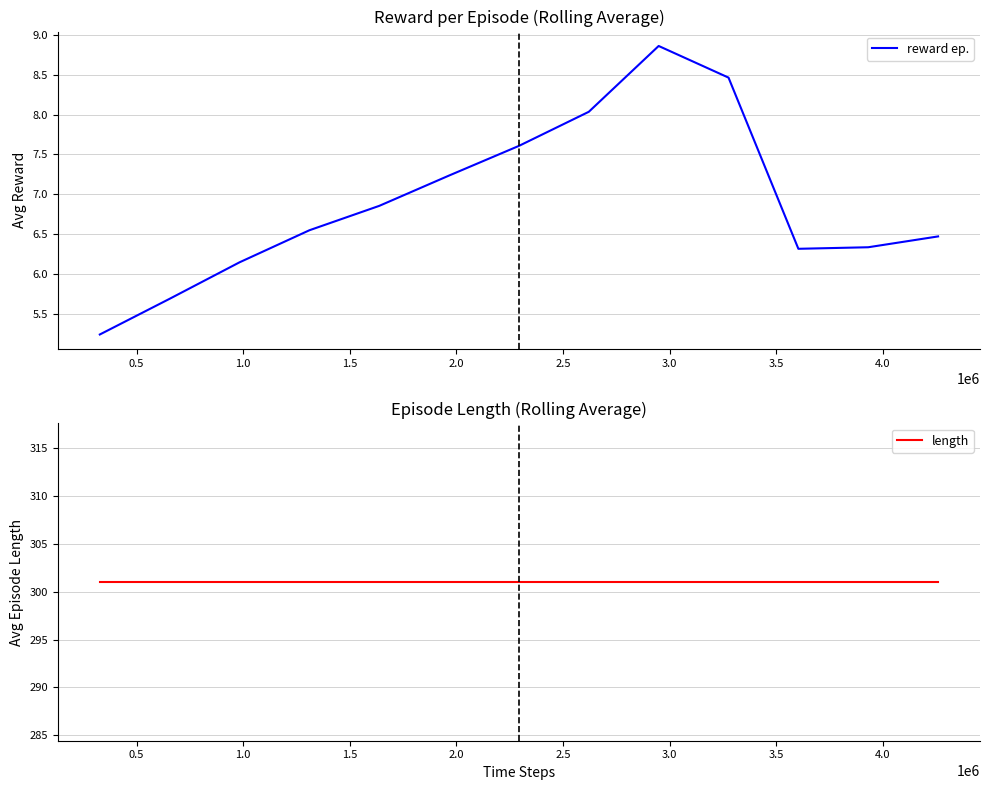

What is the change in value from 3604480 to 4259840?

+0.2